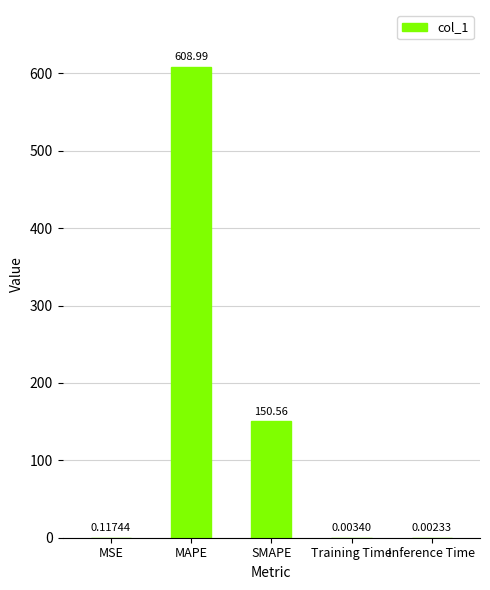

What is the change in value from MAPE to SMAPE?

-458.4